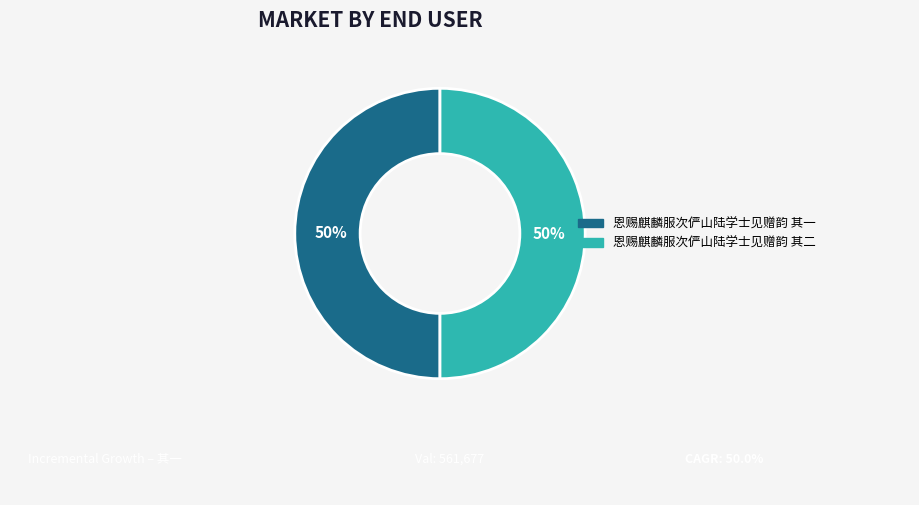

Is the sum of 恩赐麒麟服次俨山陆学士见赠韵 其二 and 恩赐麒麟服次俨山陆学士见赠韵 其一 greater than half?

Yes